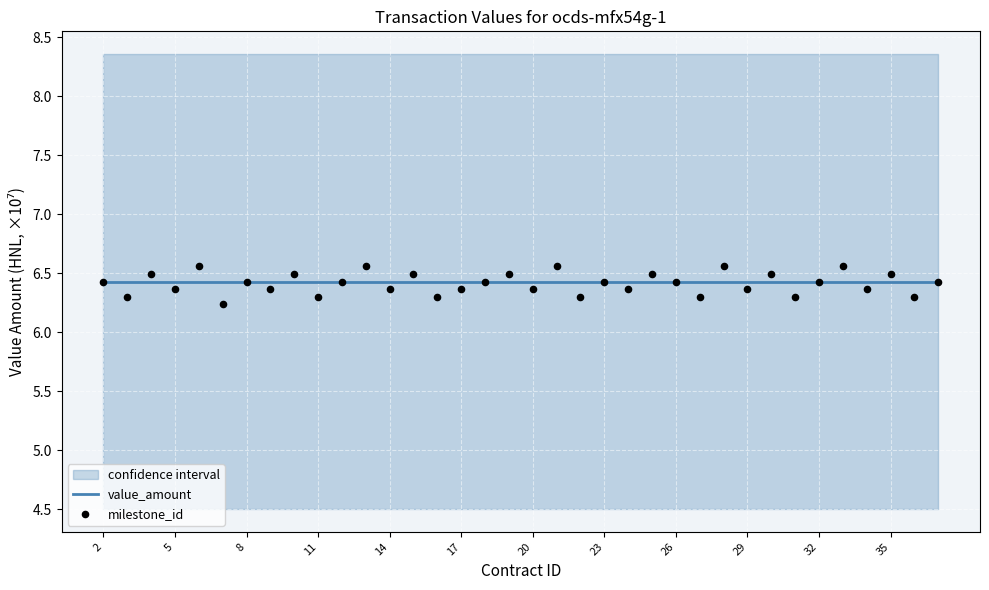

What is the total value across all series at 14?

13.0